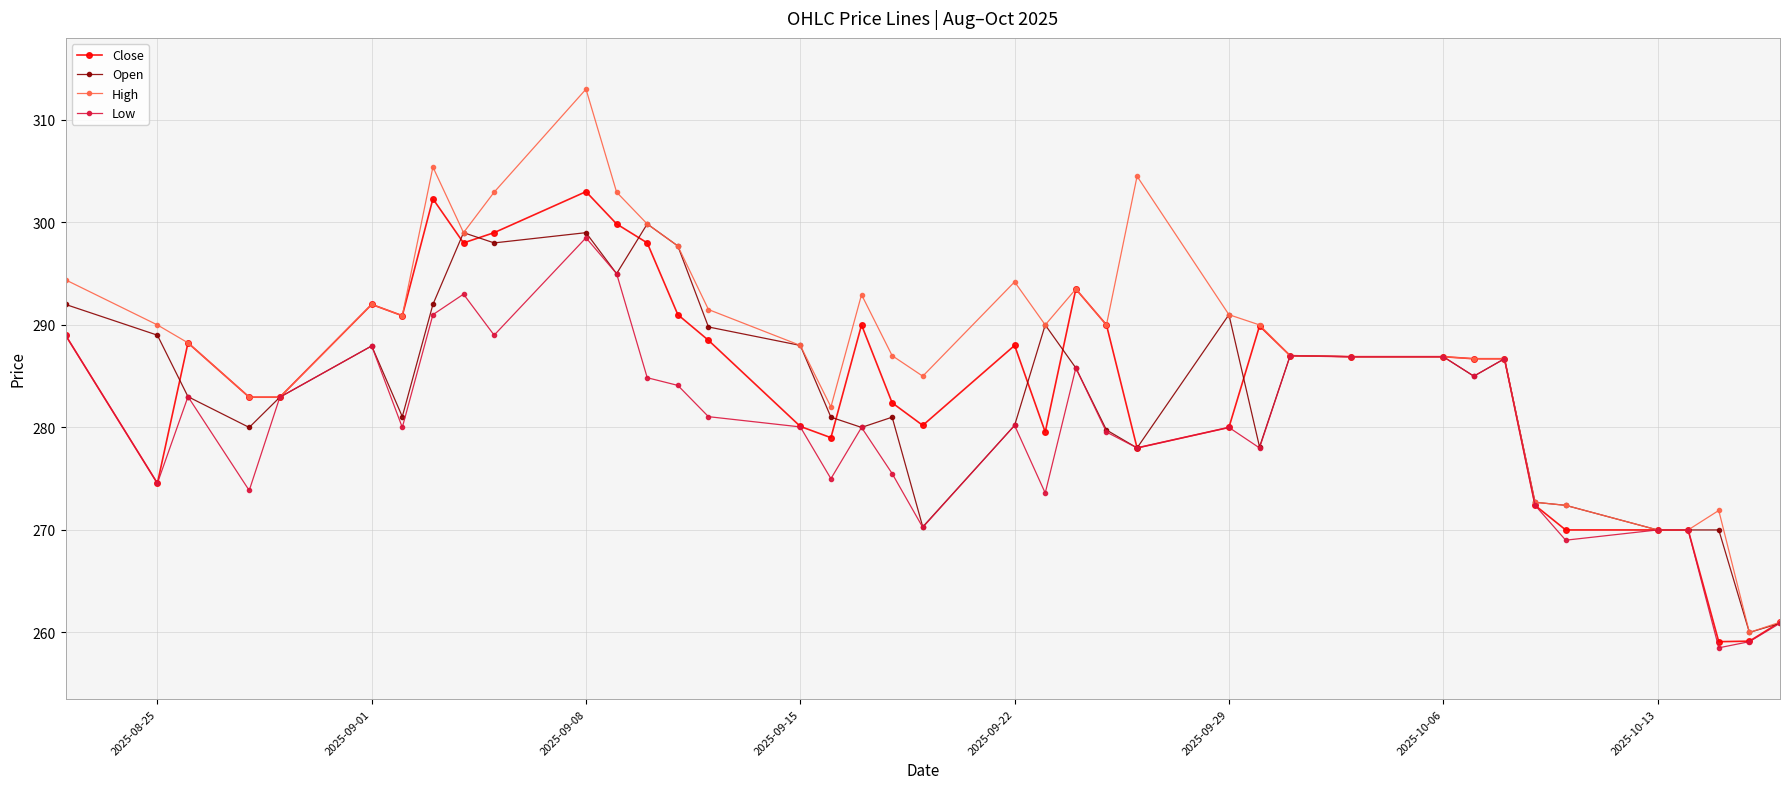

What is the value of the High point at the 12th from the left?

303.0